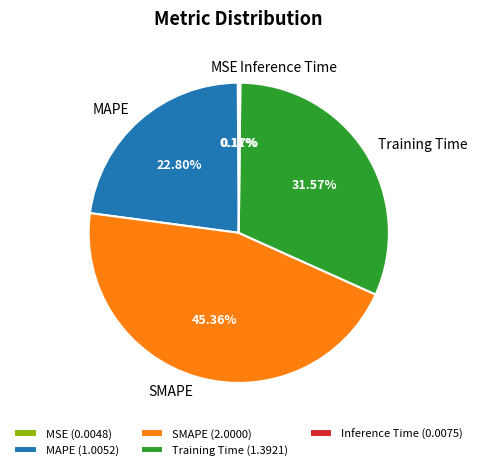

What percentage is the SMAPE slice, to the nearest percent?

45%